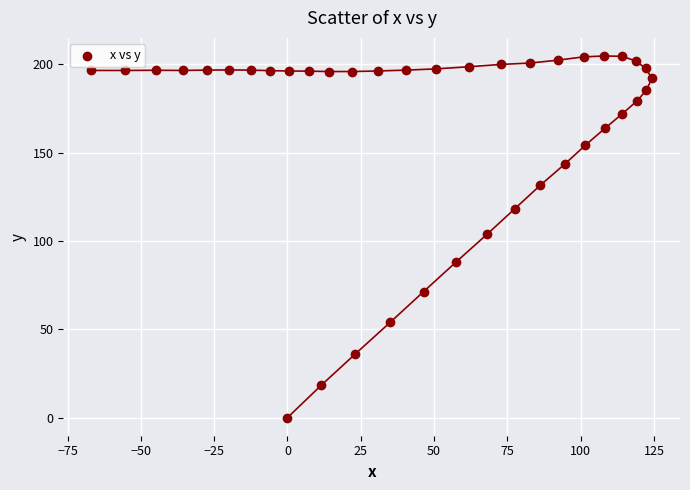

What is the range of Y values (max minus min)?

204.7